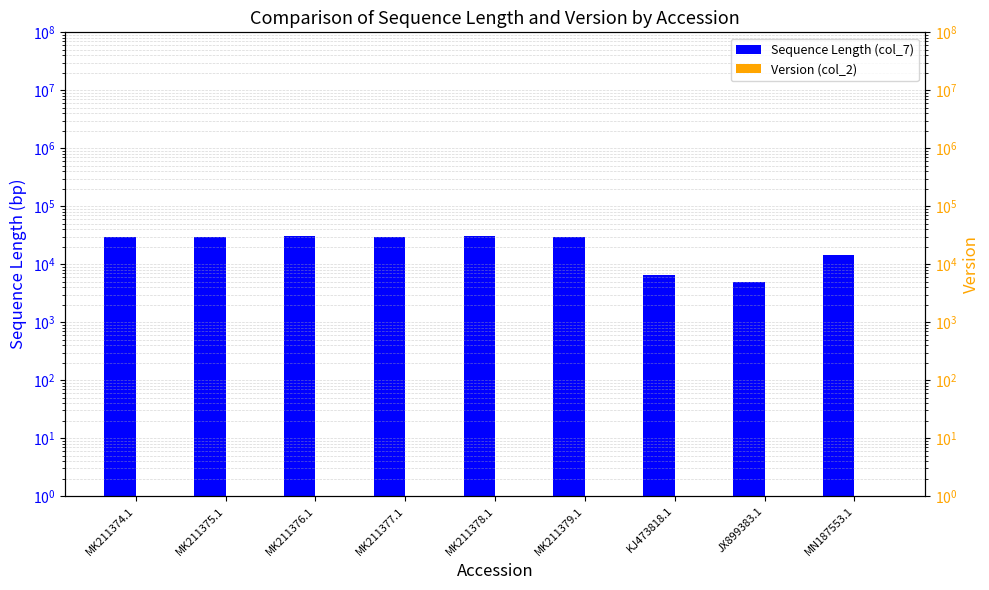

How many data points in Sequence Length (col_7) are above 29689?

4